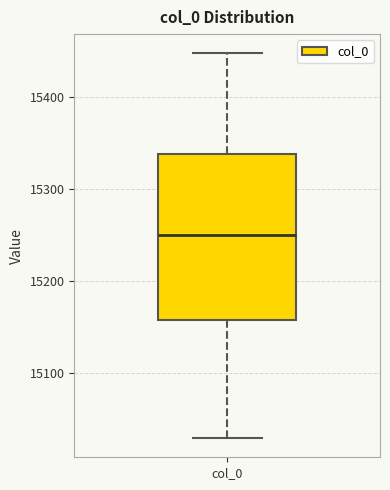

Transcribe this box plot: give where the median line is, the range the box spans, and where the two whiskers end, as read against the y-axis. The values are not printed on the chart, so give them approximately, as read against the axis.

median 15250, box 15160 to 15340, whiskers 15030 to 15450